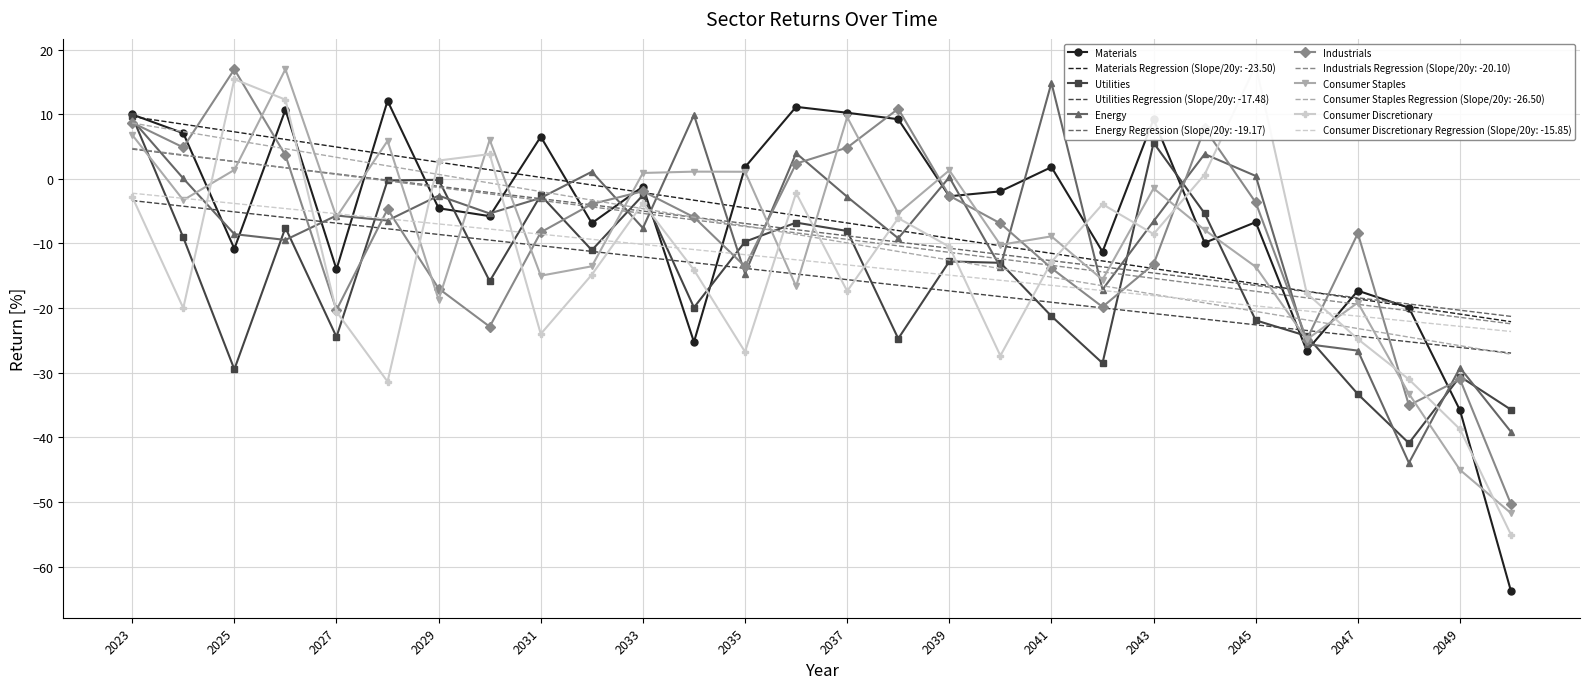

What is the sum of all Consumer Discretionary values?

-361.9